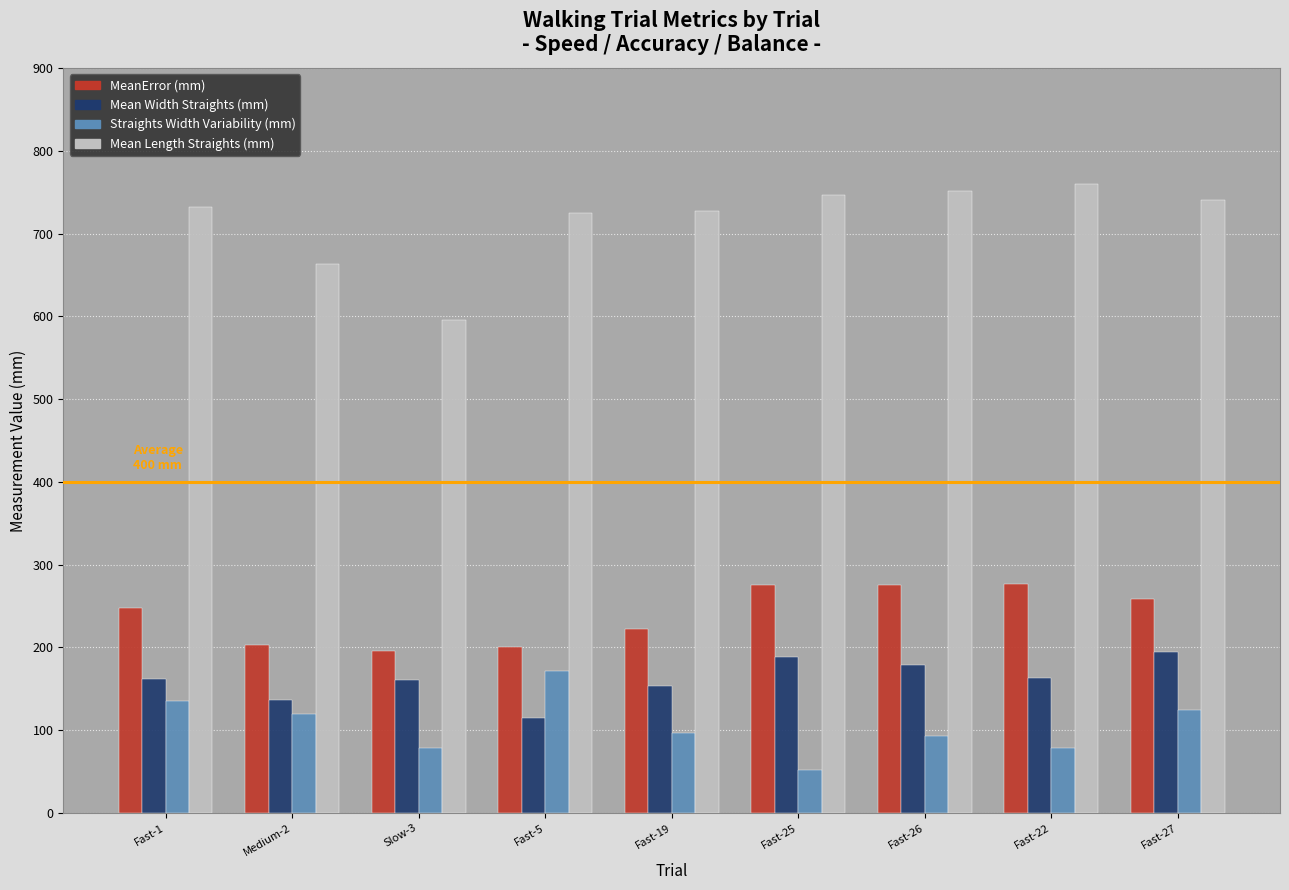

What is the minimum value shown in the chart?

51.4